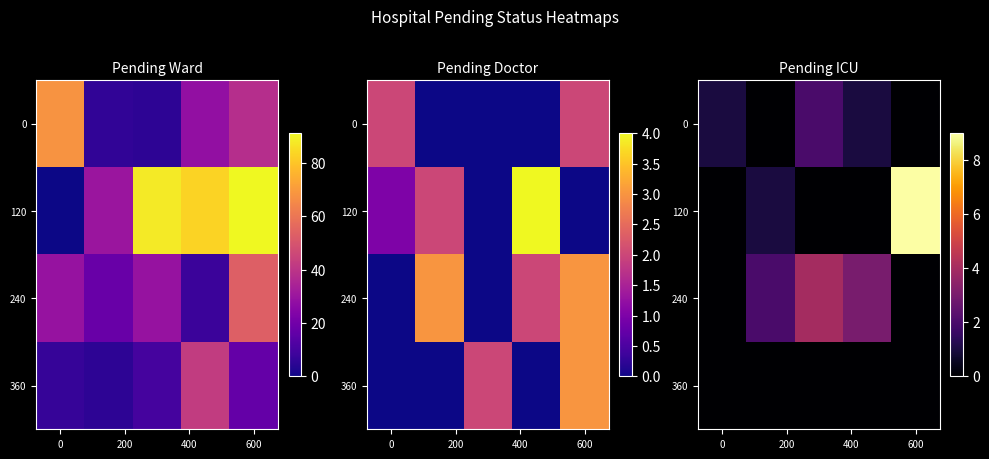

At how many categories does at least one series exceed 7?

1